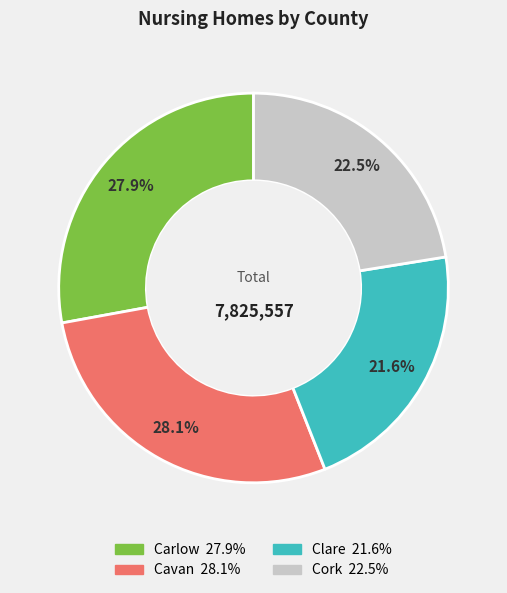

Is there a majority slice in this chart?

No